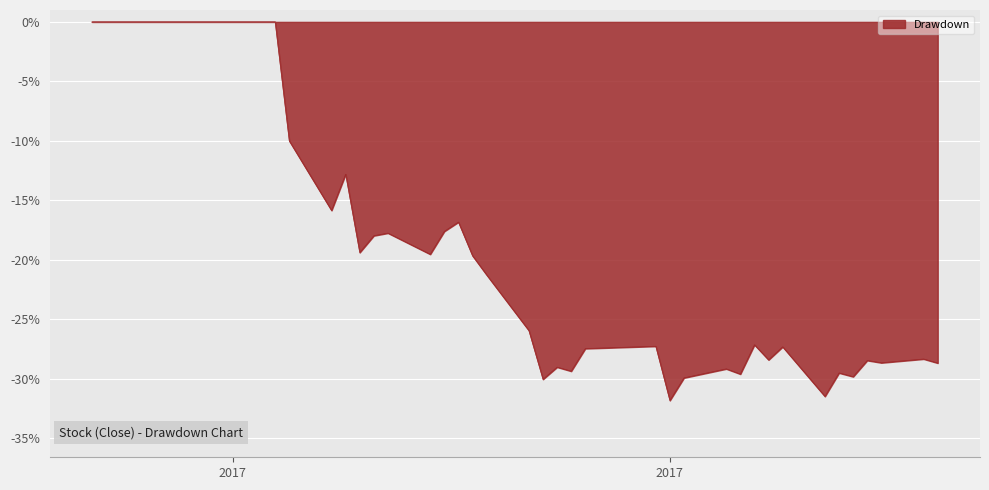

What is the difference between the maximum and minimum values?

31.8